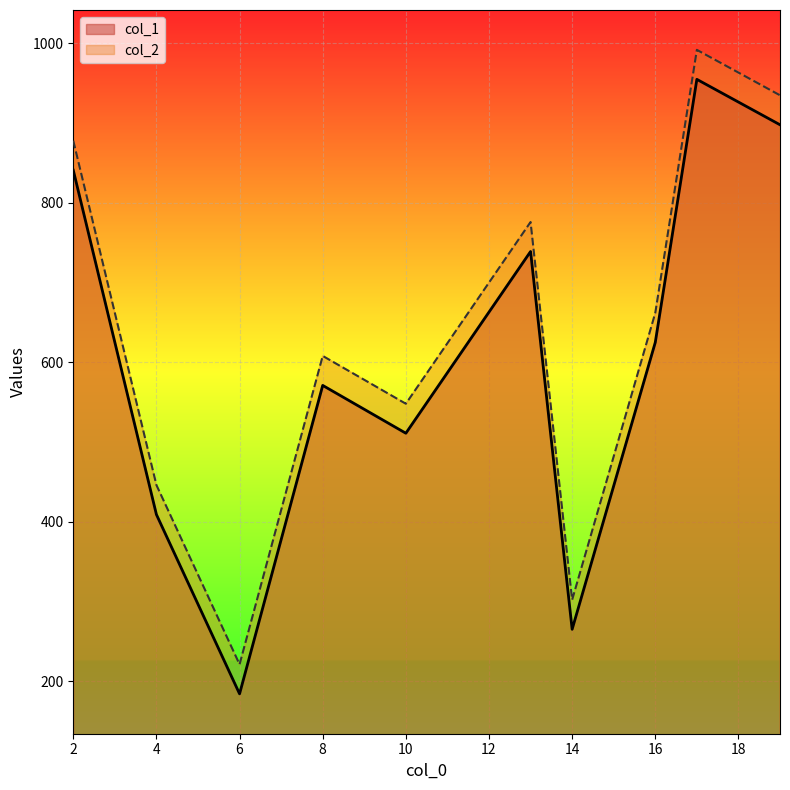

Rank the categories by col_1 value from highest to lowest.

17, 19, 2, 13, 16, 8, 10, 4, 14, 6